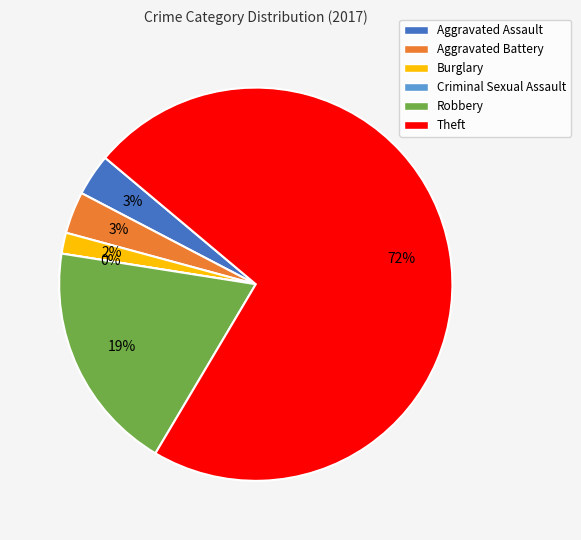

Is it true that Burglary is 10% of the pie?

False